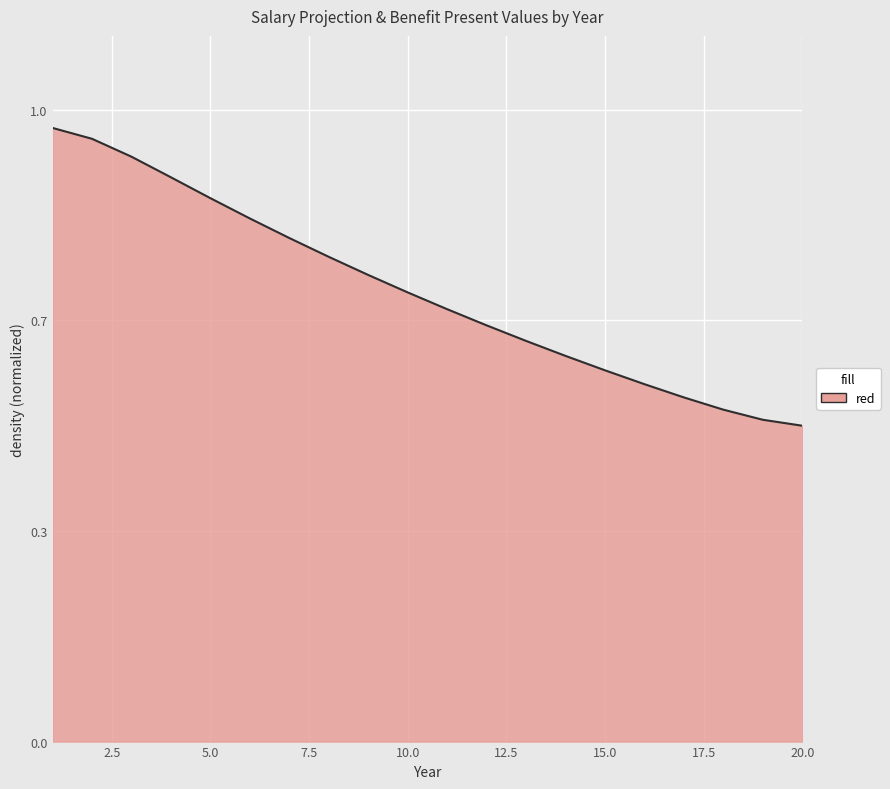

Does the chart have visible grid lines?

Yes